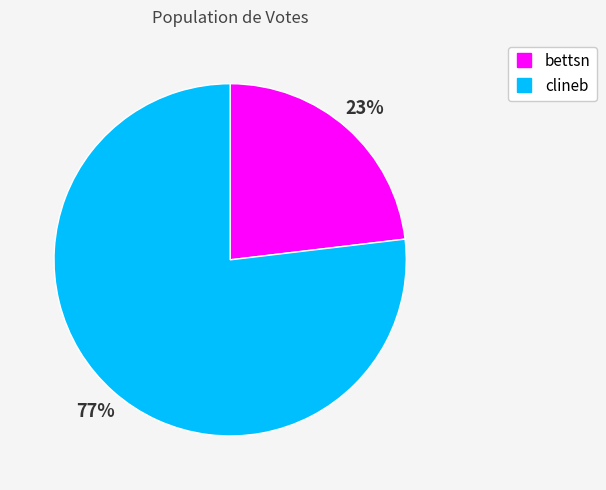

Which category has the smallest portion of the pie?

bettsn